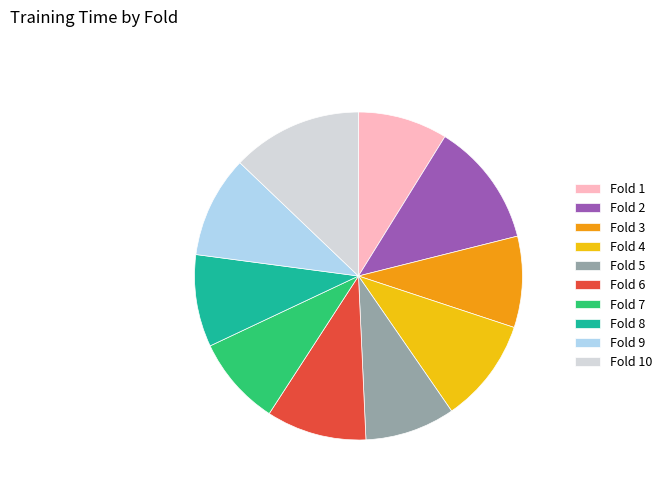

Is it true that Fold 5 is 9% of the pie?

True